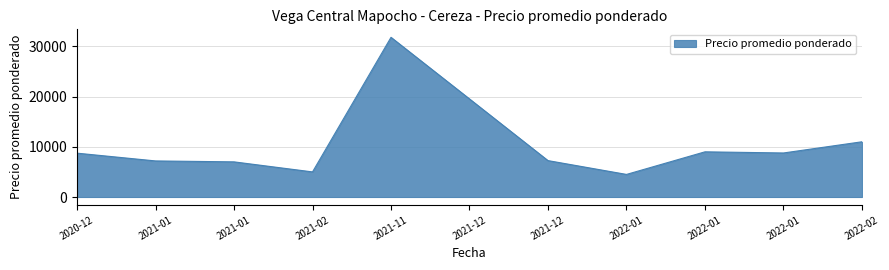

Is this an area chart (filled region under the line)?

Yes